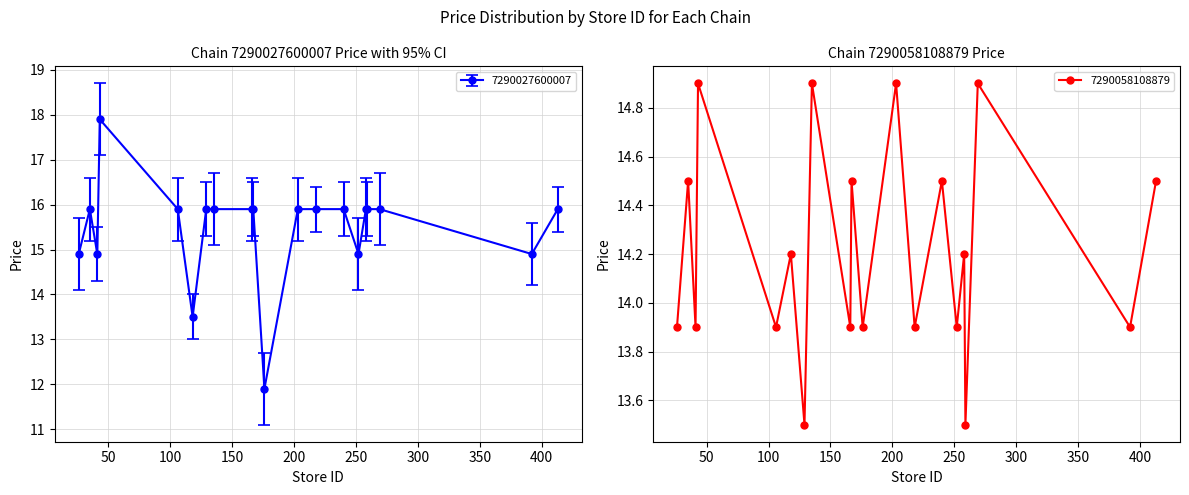

True or false: 7290027600007 has more than 0 interior local peaks.

True